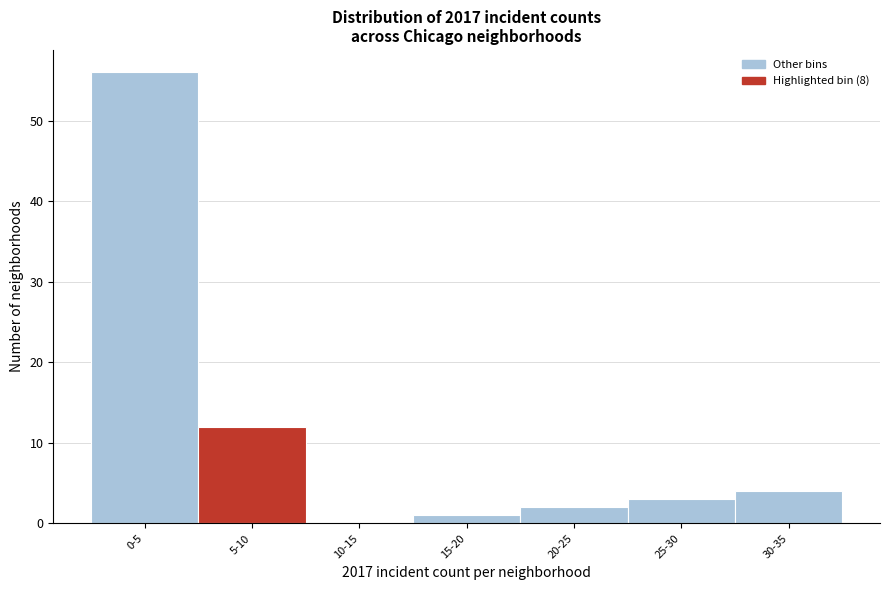

Reading left to right, extract all data points from this chart.

0-5=56	5-10=12	10-15=0	15-20=1	20-25=2	25-30=3	30-35=4